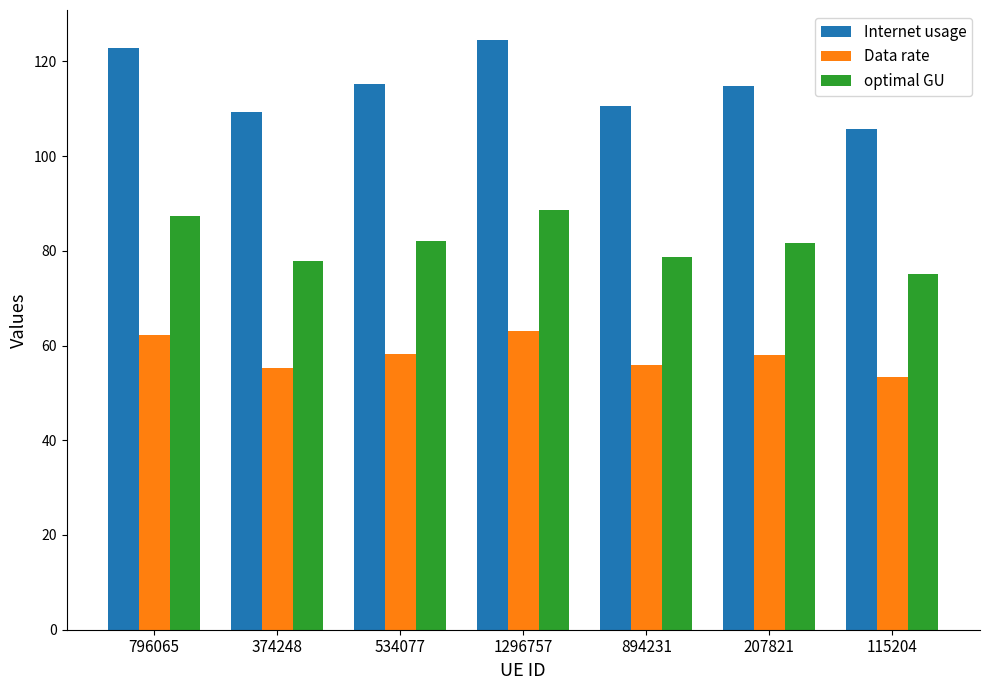

How many data points in Internet usage are above 114?

4